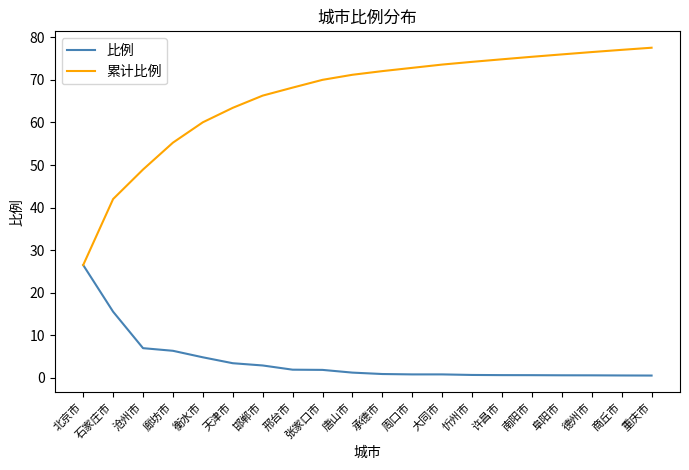

Which series has the largest range (max minus min)?

累计比例